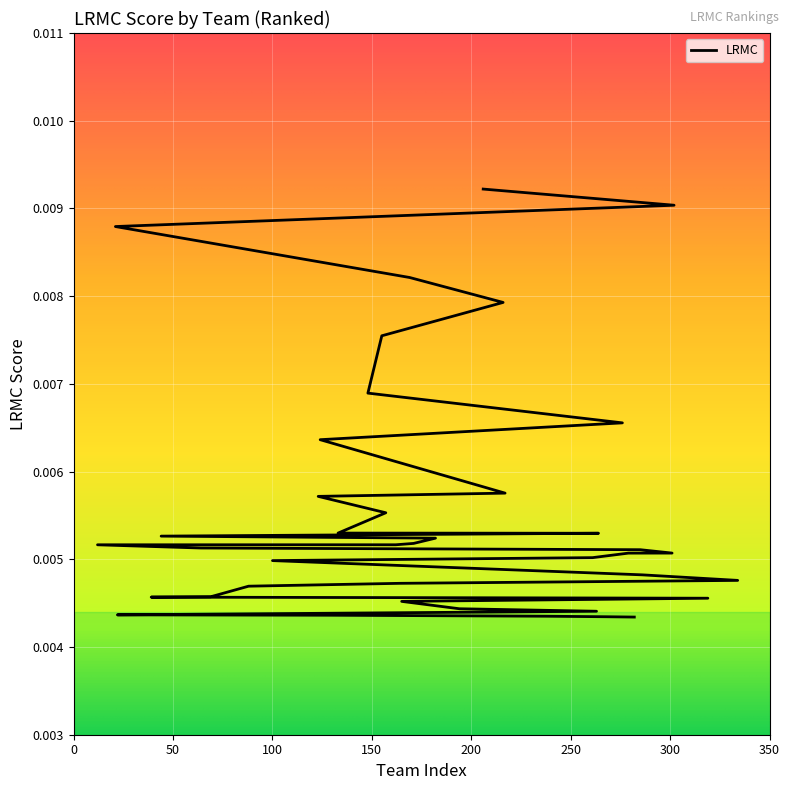

How many data points does each series have?

40